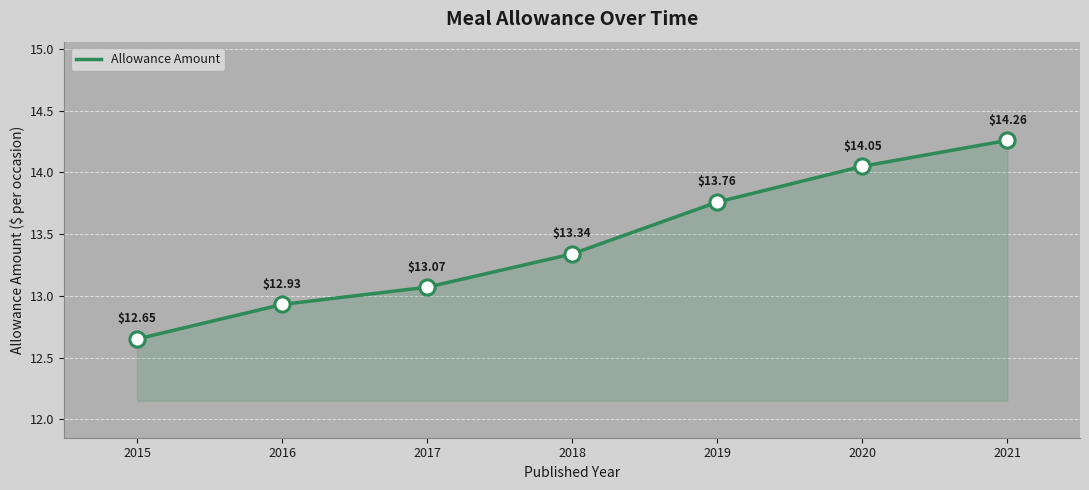

What is the ratio of the value at 2019 to the value at 2017?

1.1